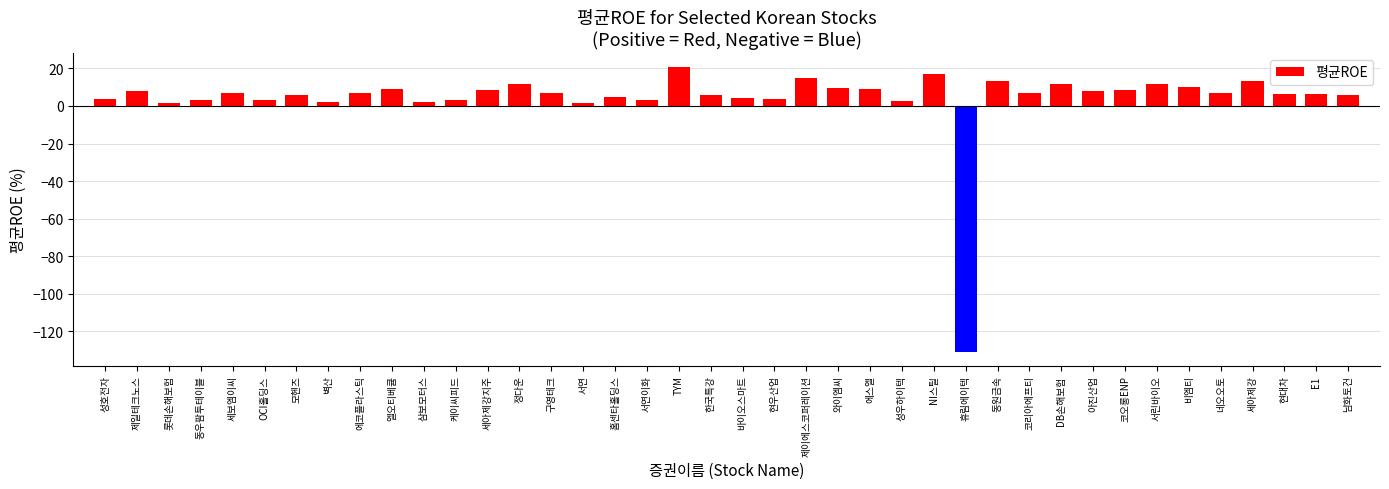

How many distinct data groups are displayed?

1